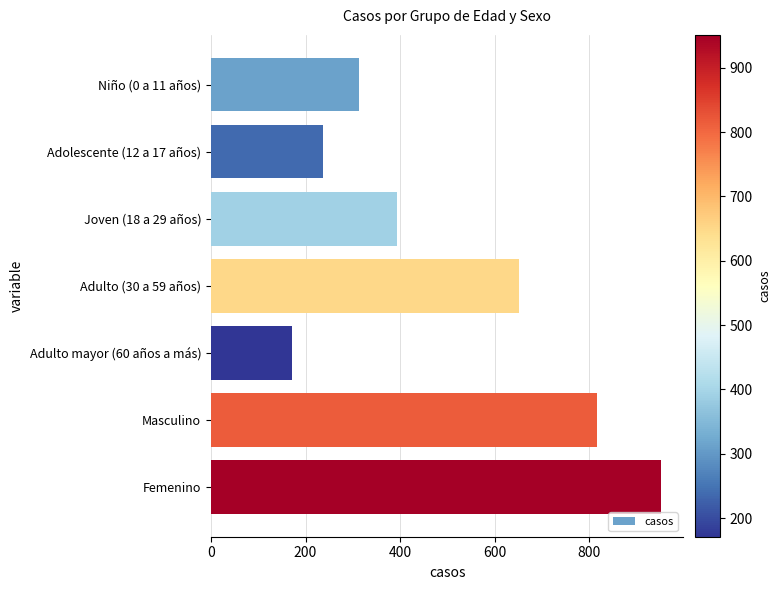

What is the average value?

505